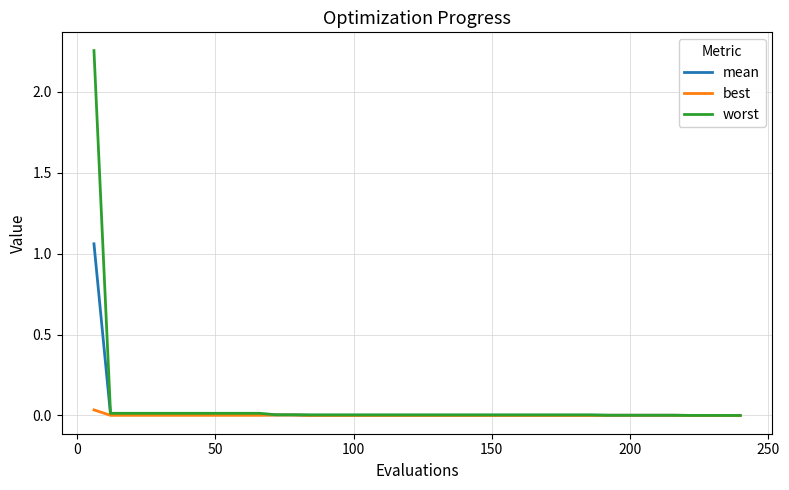

Which series has the widest spread of values?

worst